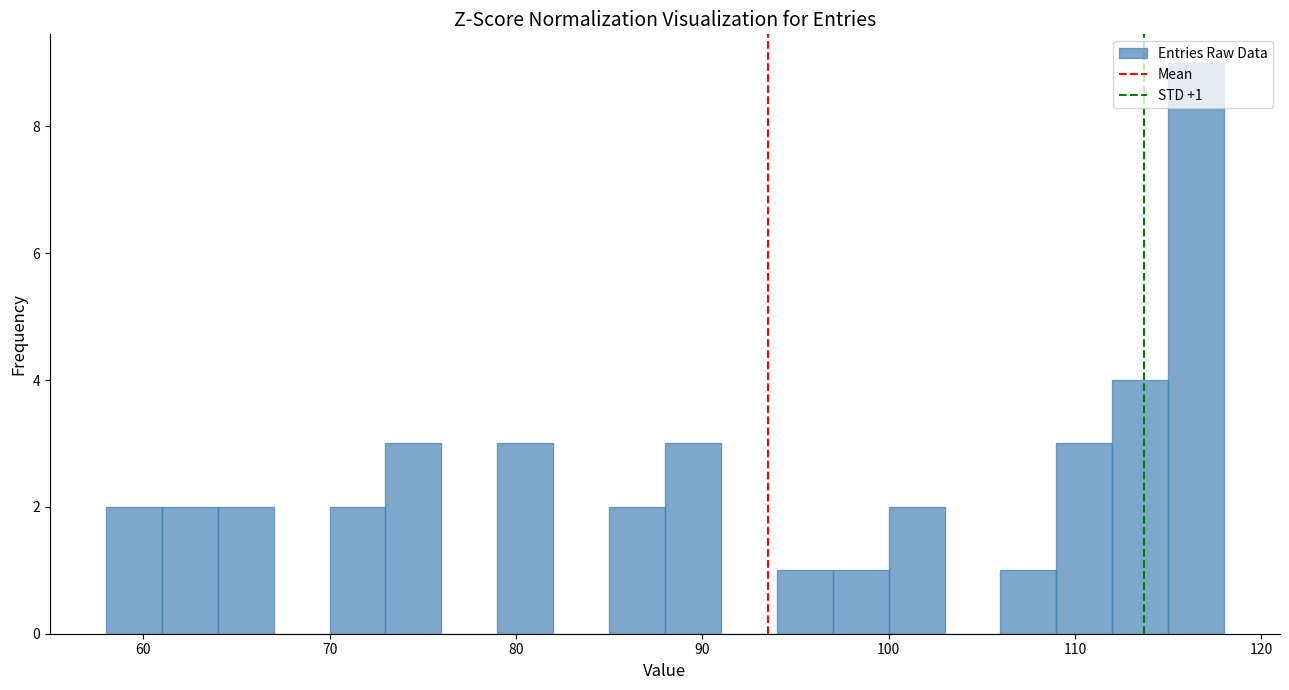

Around what value on the x-axis is the tallest bar? Give the approximate position of its centre, as read against the axis.

117